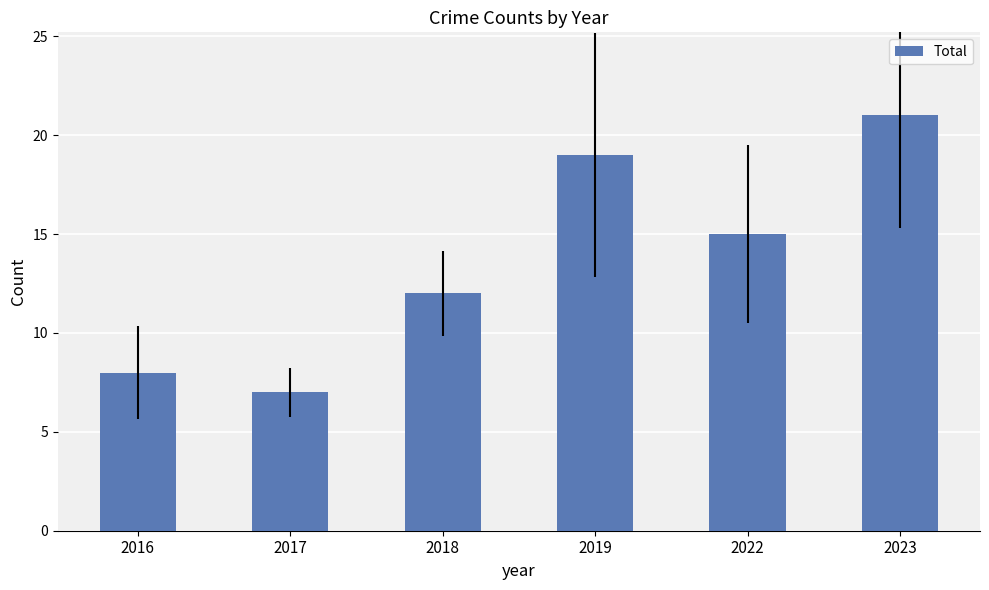

Which category has the highest value across all series?

2023